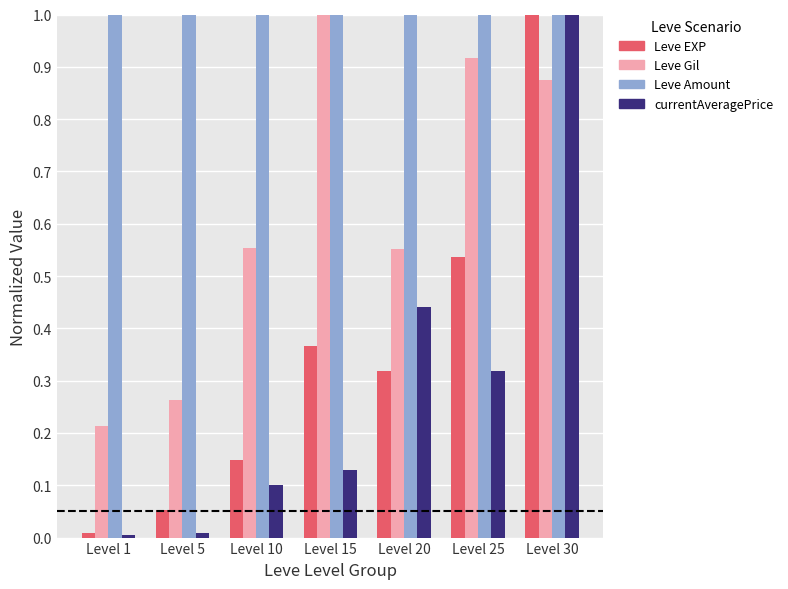

At which category is the sum across all series the highest?

Level 30